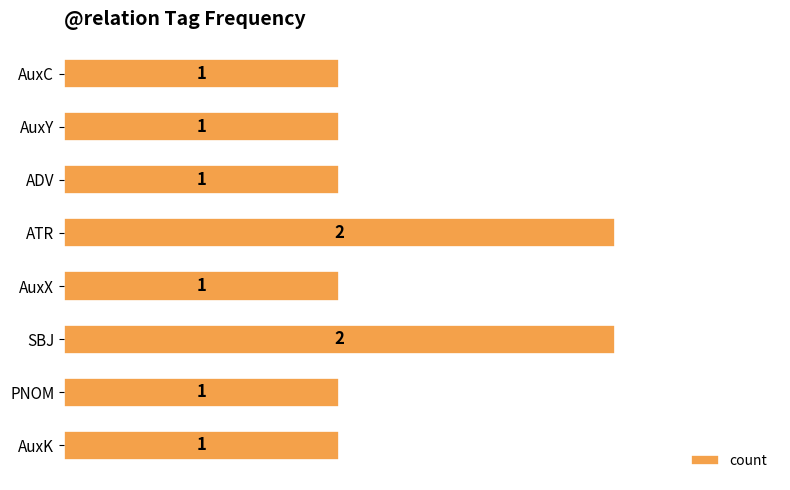

What is the difference between the maximum and minimum values?

1